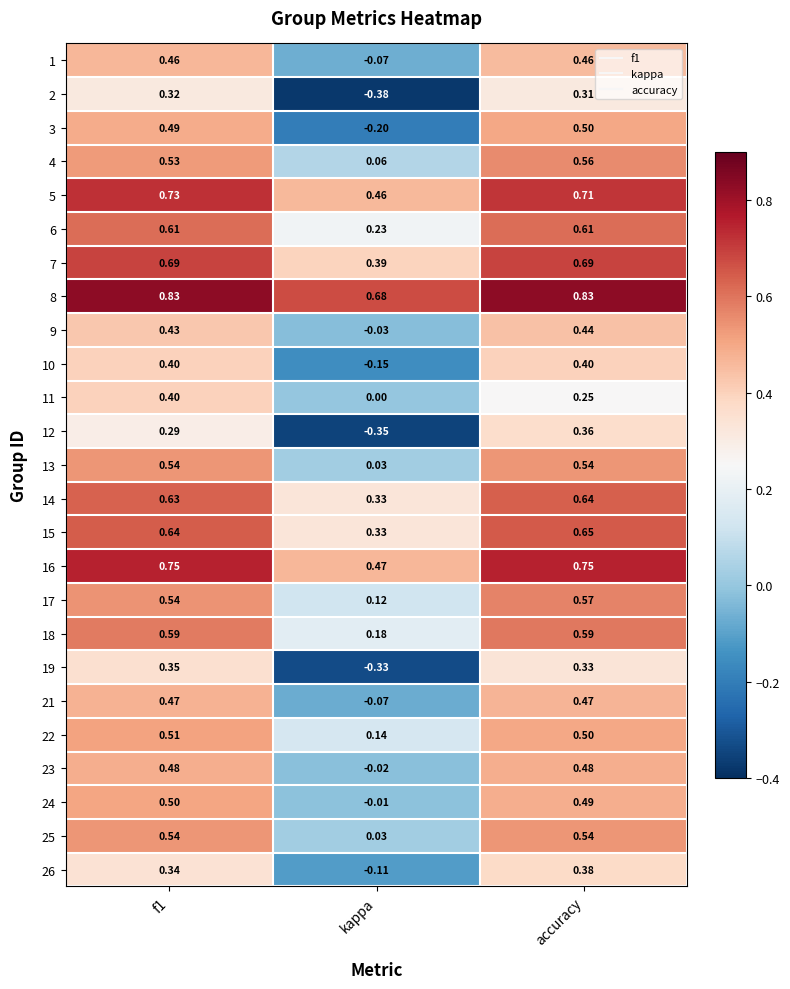

At which label does 23 reach its minimum?

kappa